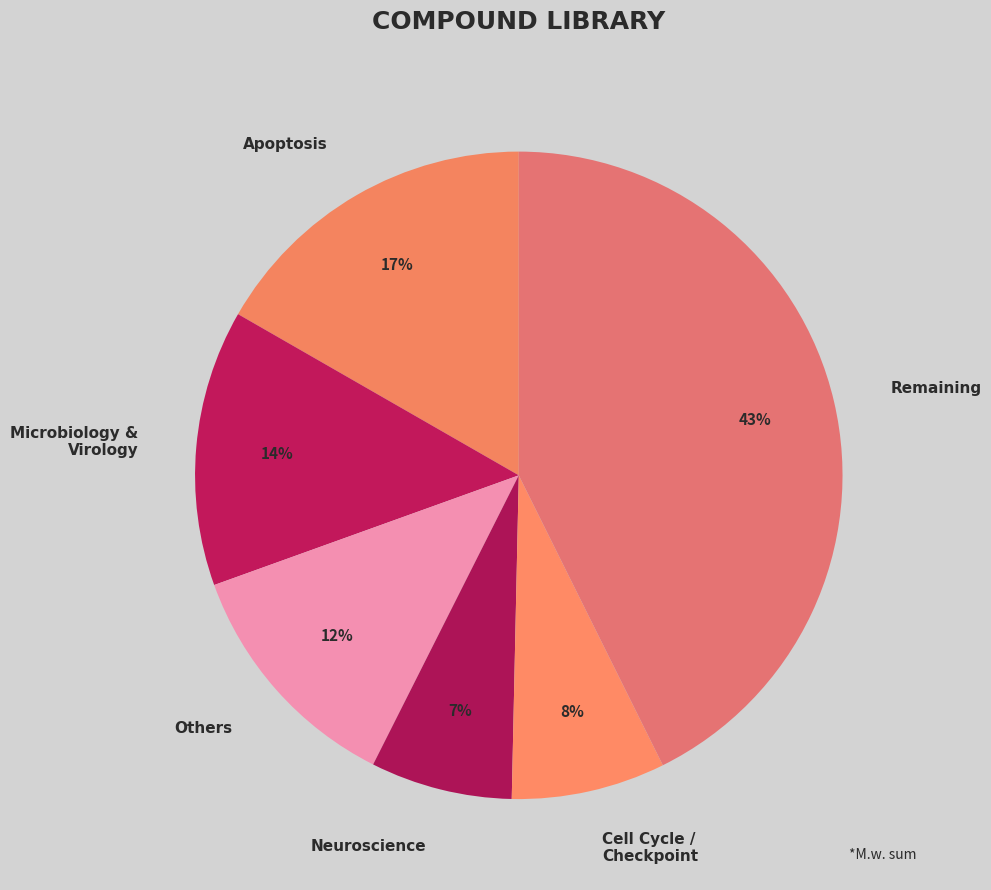

To the nearest percent, what is the difference between the largest and smallest slice percentages?

36%